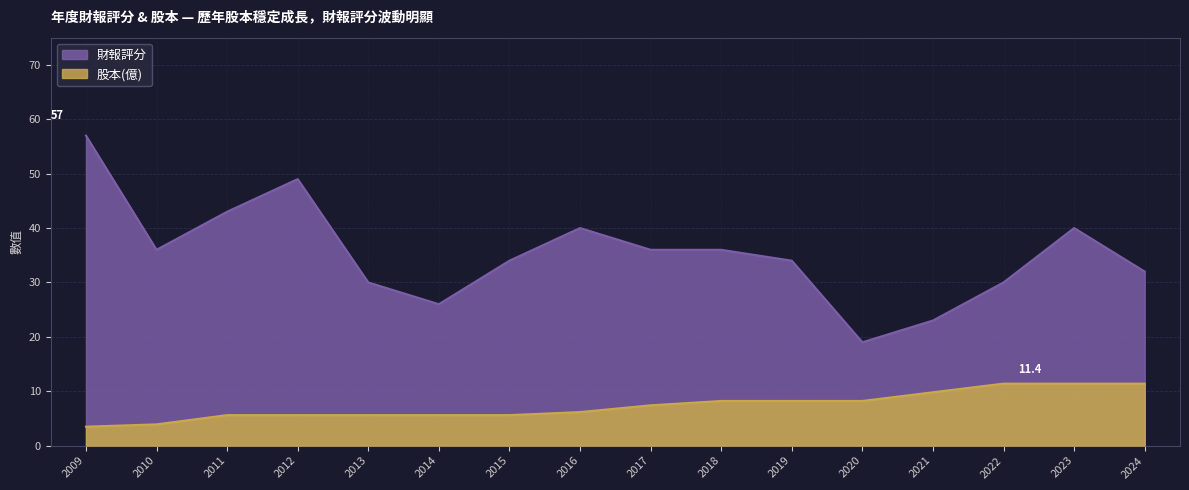

At how many categories does at least one series exceed 55?

1